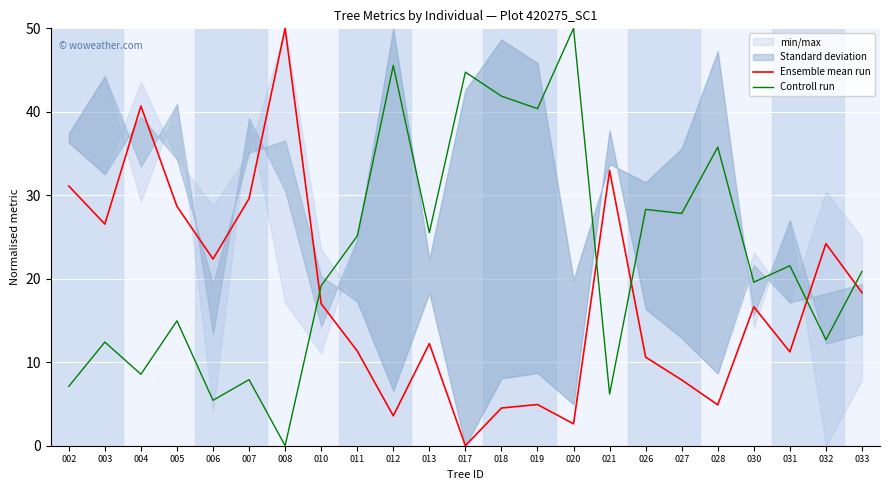

Rank the categories by Ensemble mean run value from lowest to highest.

017, 020, 012, 018, 028, 019, 027, 026, 031, 011, 013, 030, 010, 033, 006, 032, 003, 005, 007, 002, 021, 004, 008